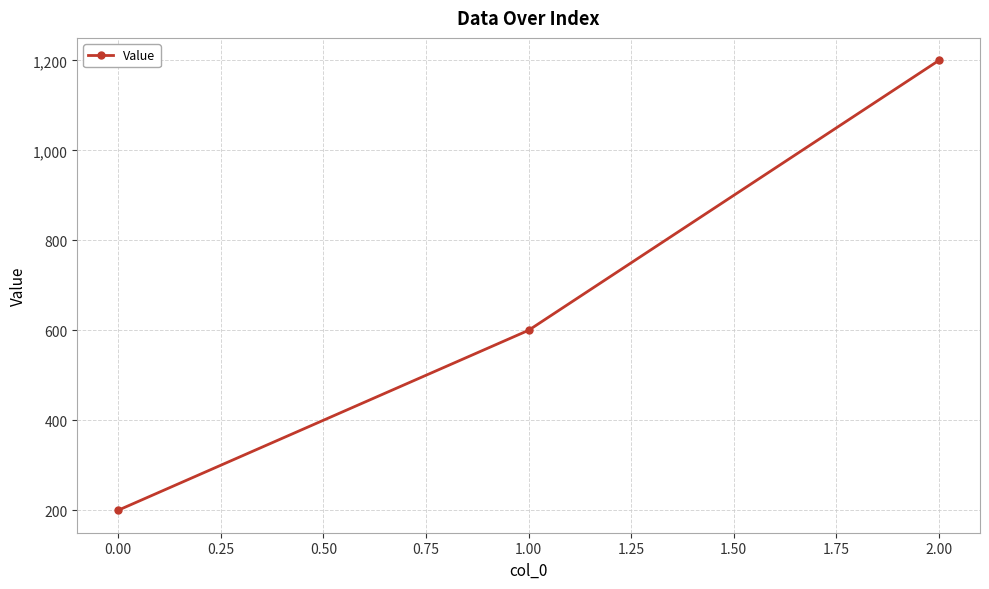

What is the label of the 1st point from the left?

0.00